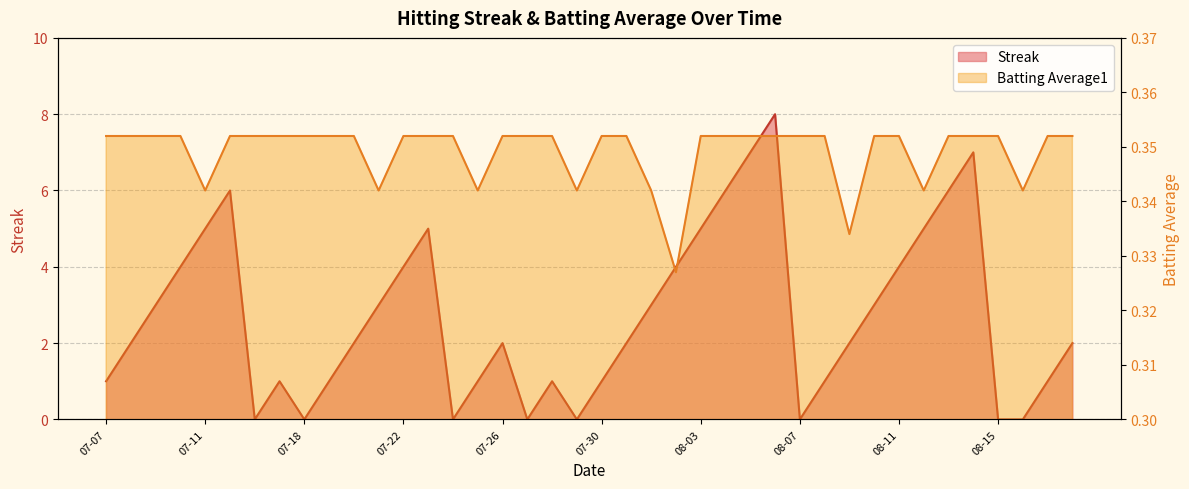

At which category is the sum across all series the highest?

08-06